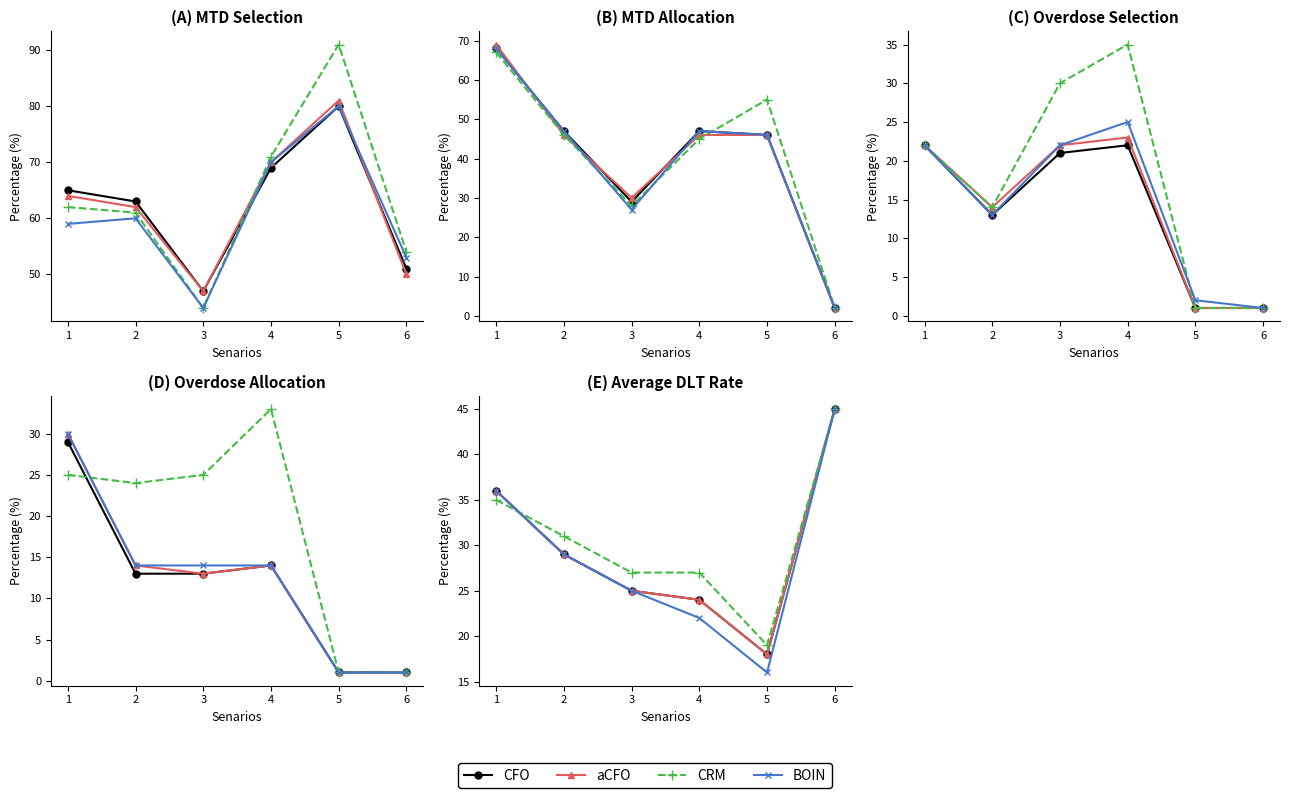

Count the CRM values in the range 27 to 35.

4